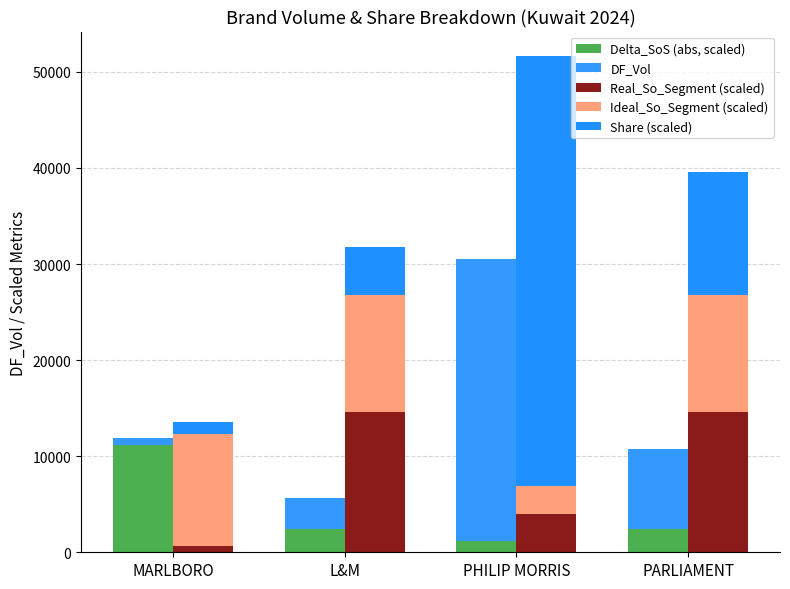

Reading right to left, list all the values displayed in this chart.

Delta_SoS (abs, scaled): PARLIAMENT=2394.8	PHILIP MORRIS=1189.1	L&M=2394.8	MARLBORO=11148.2
DF_Vol: PARLIAMENT=8377.6	PHILIP MORRIS=29376.4	L&M=3289.0	MARLBORO=779.0
Real_So_Segment (scaled): PARLIAMENT=14593.1	PHILIP MORRIS=4022.0	L&M=14593.1	MARLBORO=602.4
Ideal_So_Segment (scaled): PARLIAMENT=12198.3	PHILIP MORRIS=2832.9	L&M=12198.3	MARLBORO=11750.6
Share (scaled): PARLIAMENT=12764.0	PHILIP MORRIS=44757.5	L&M=5011.1	MARLBORO=1186.9